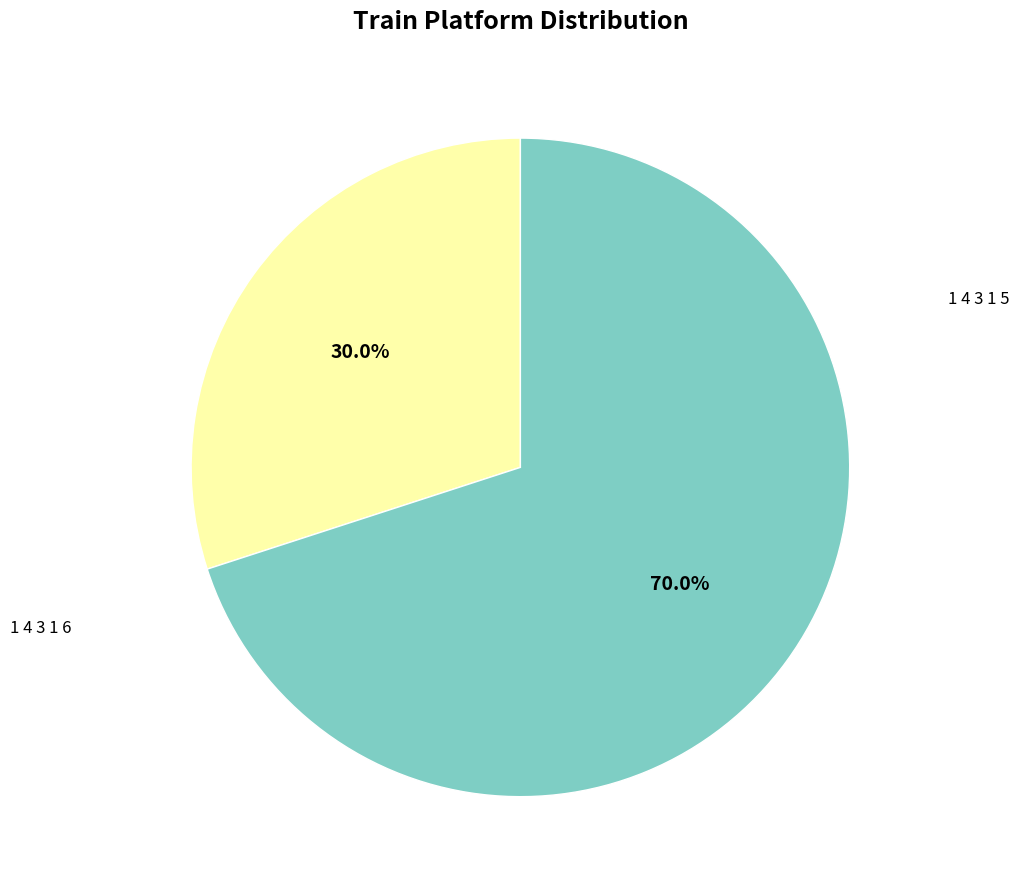

True or false: 1 4 3 1 6 accounts for 79% of the total.

False